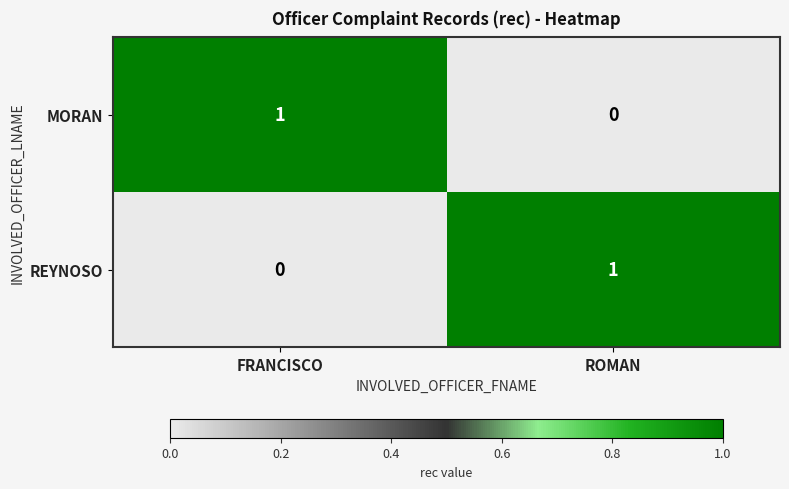

Reading left to right, extract all data points from this chart.

MORAN: FRANCISCO=1	ROMAN=0
REYNOSO: FRANCISCO=0	ROMAN=1